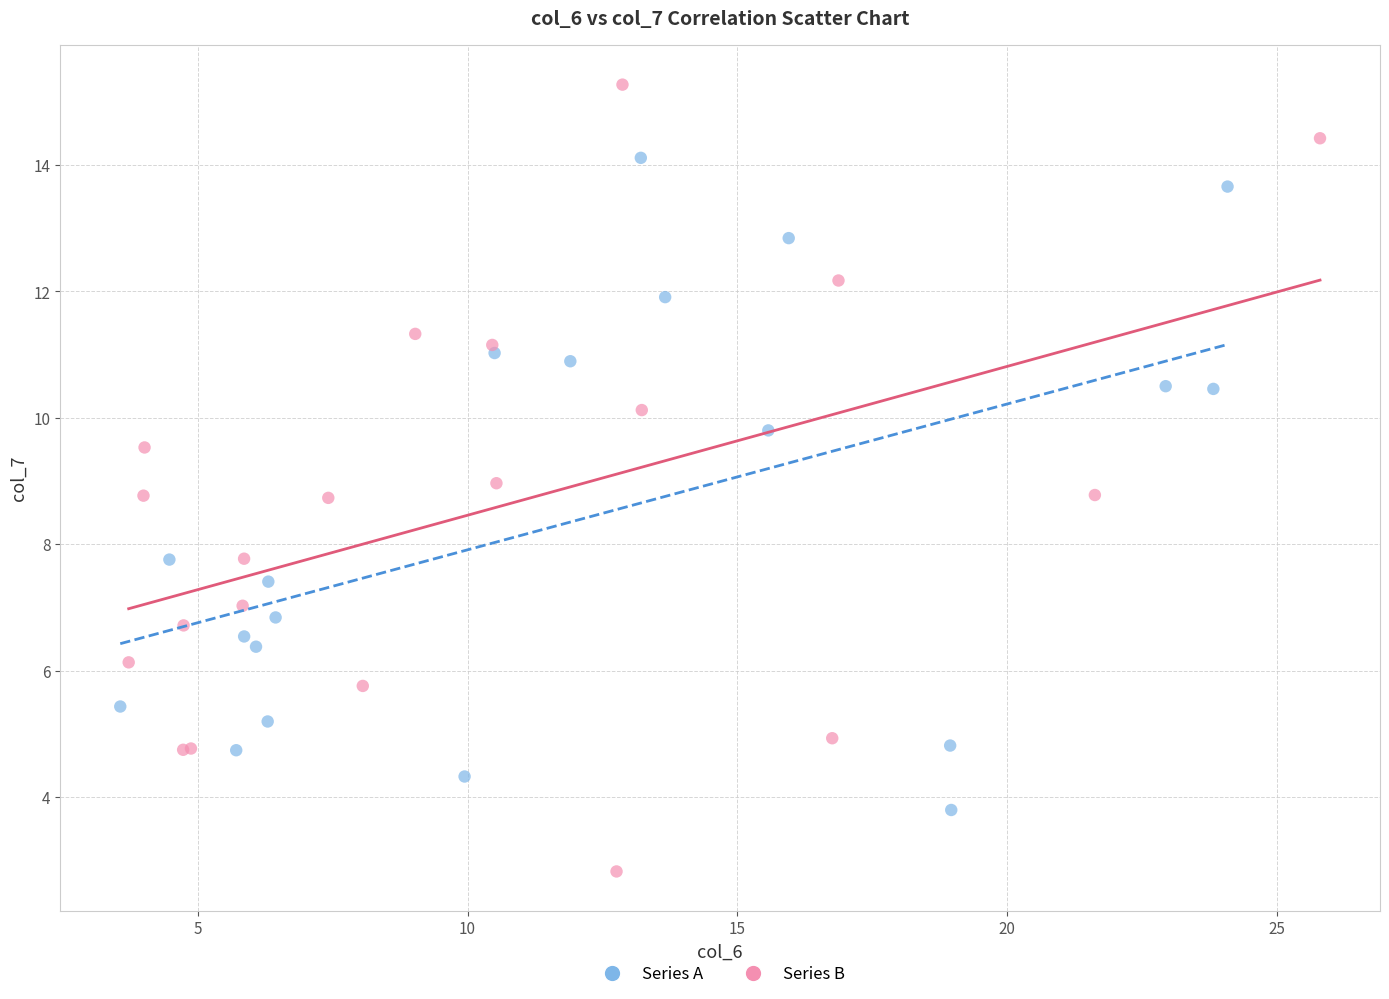

What are all the series names shown in the legend?

Series A, Series B